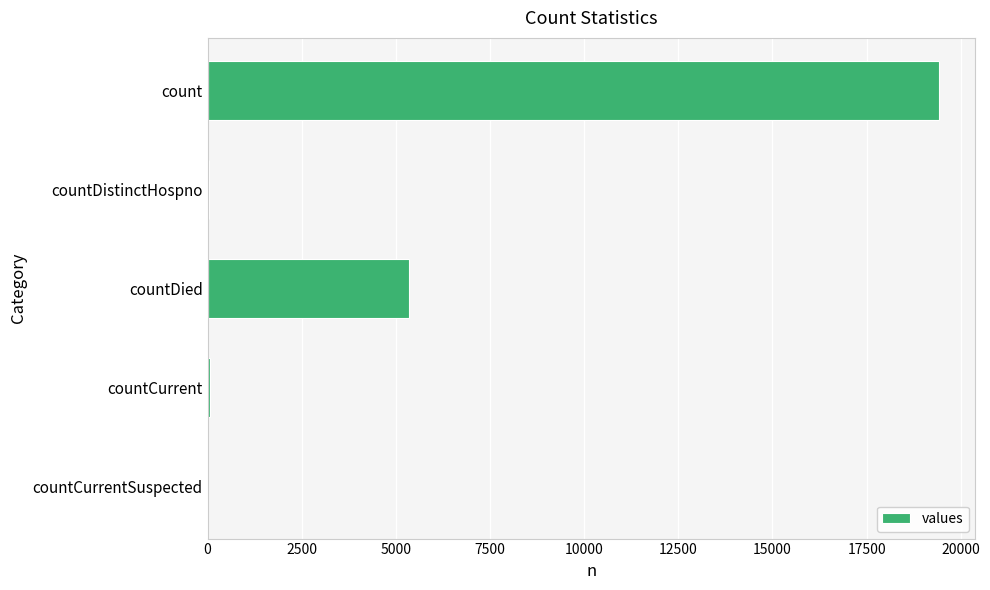

Which has a higher value, countDistinctHospno or count?

count